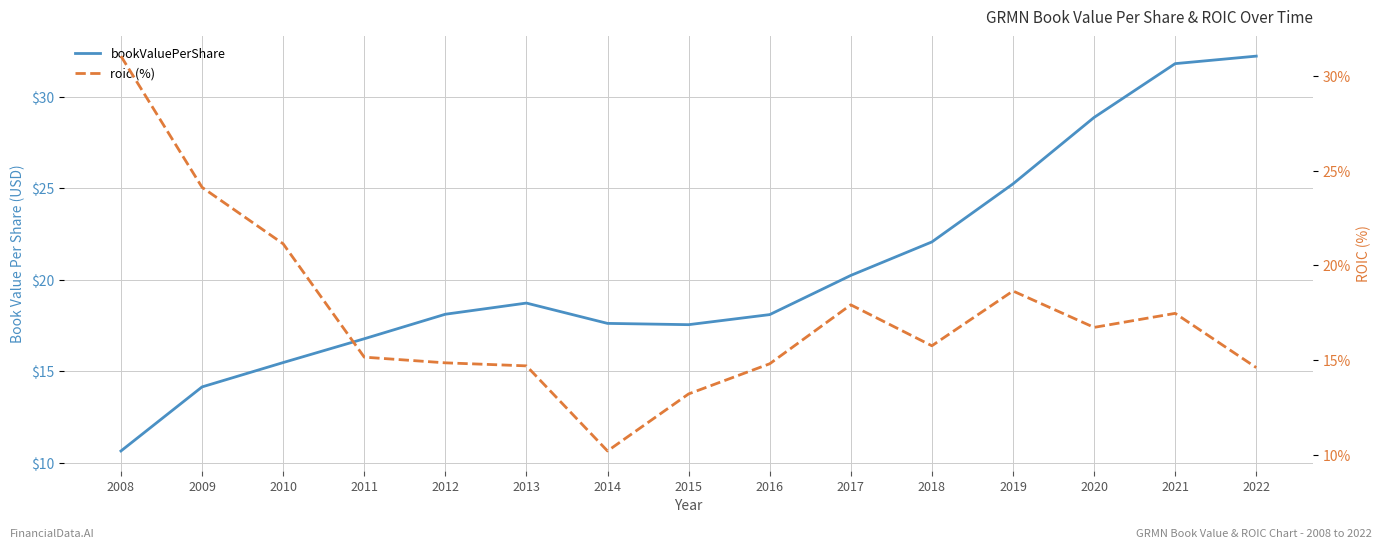

True or false: roic (%) has a value of 4.1 at 2019.

False